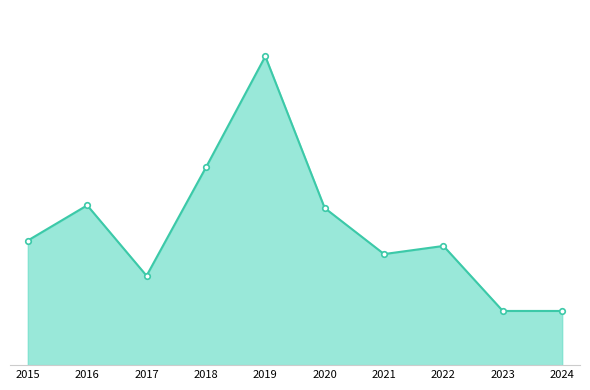

What is the maximum value shown in the chart?

167